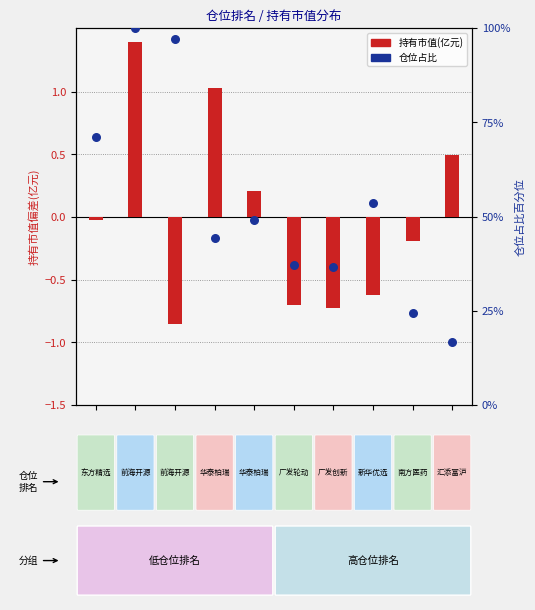

Which series has the largest Y range (max minus min)?

仓位占比